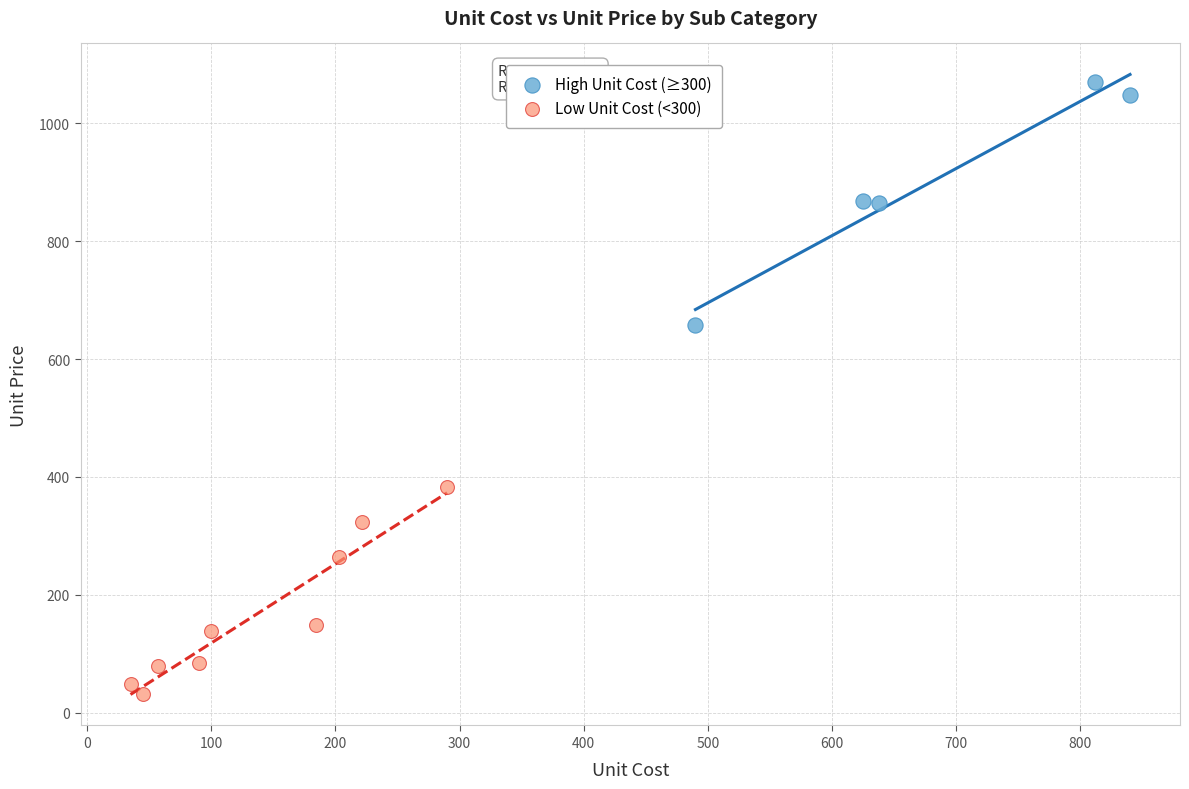

Which series has the widest spread of Y values?

High Unit Cost (≥300)